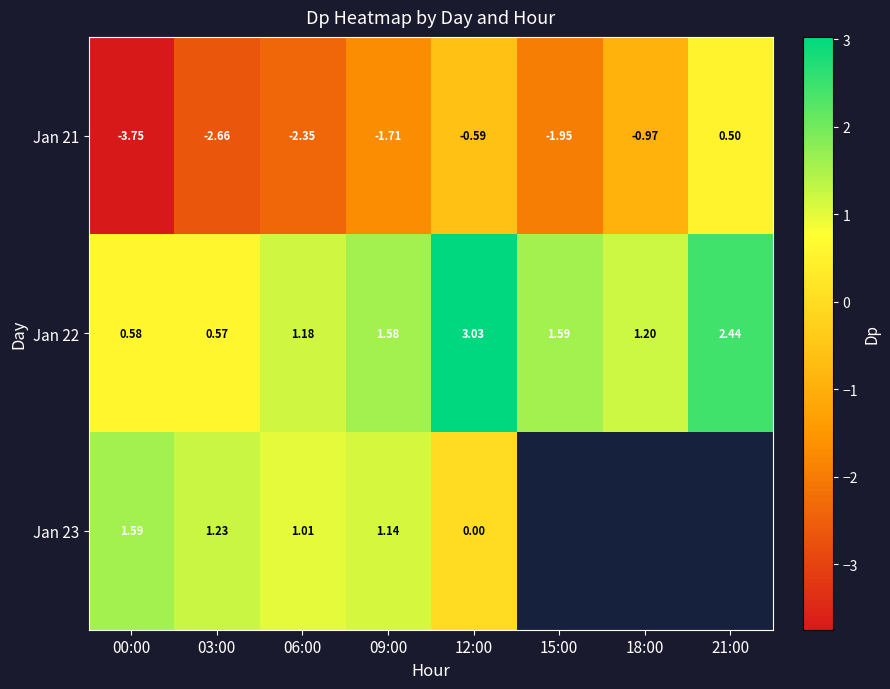

At 12:00, list the series in order from smallest to largest.

Jan 21, Jan 23, Jan 22